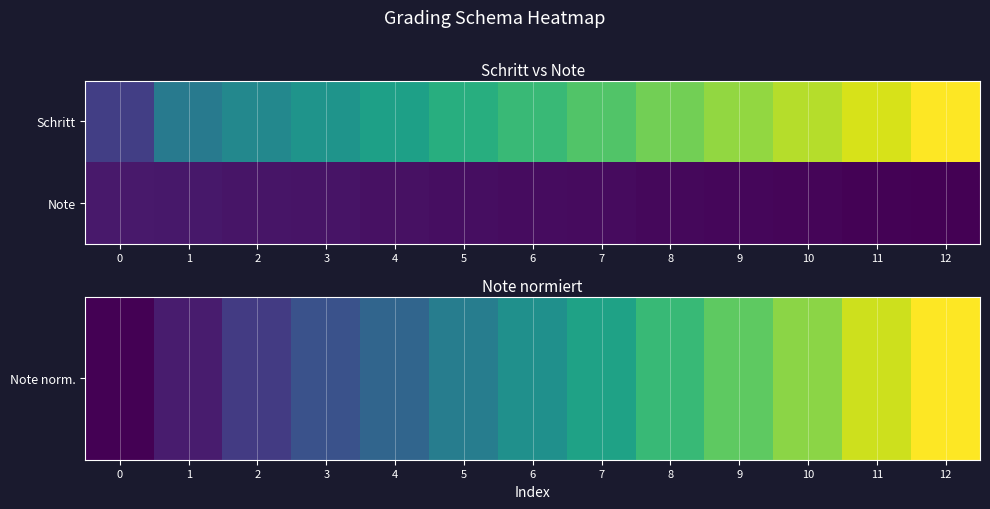

Rank the series at 3 from lowest to highest value.

Note norm., Note